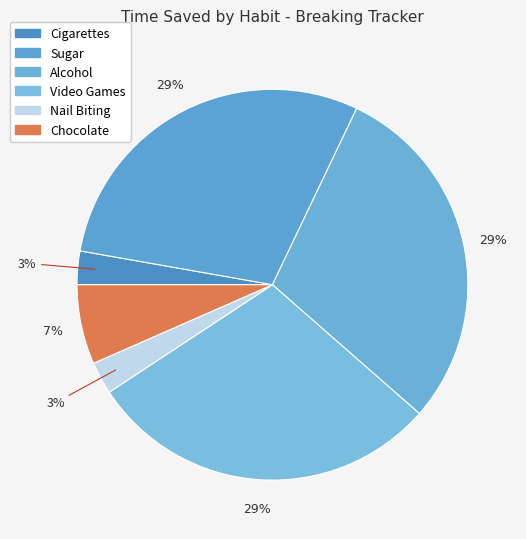

Which has a higher value, Alcohol or Cigarettes?

Alcohol